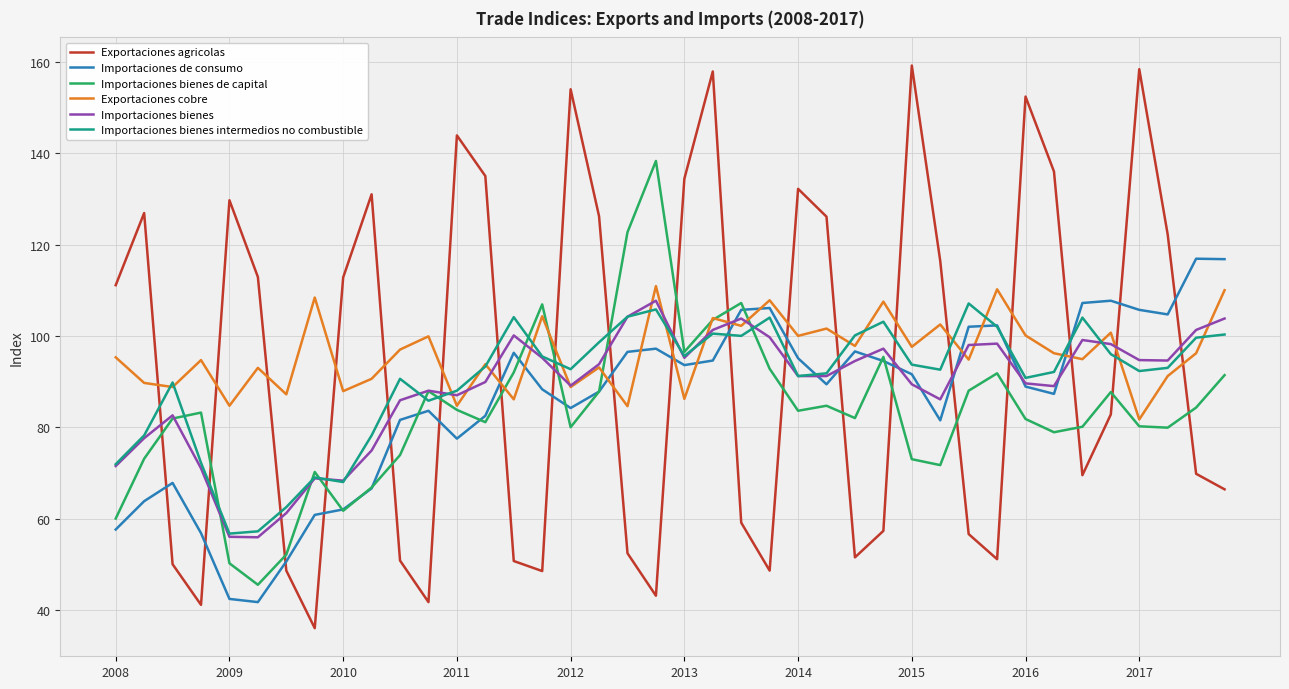

Which series has the widest spread of values?

Exportaciones agricolas